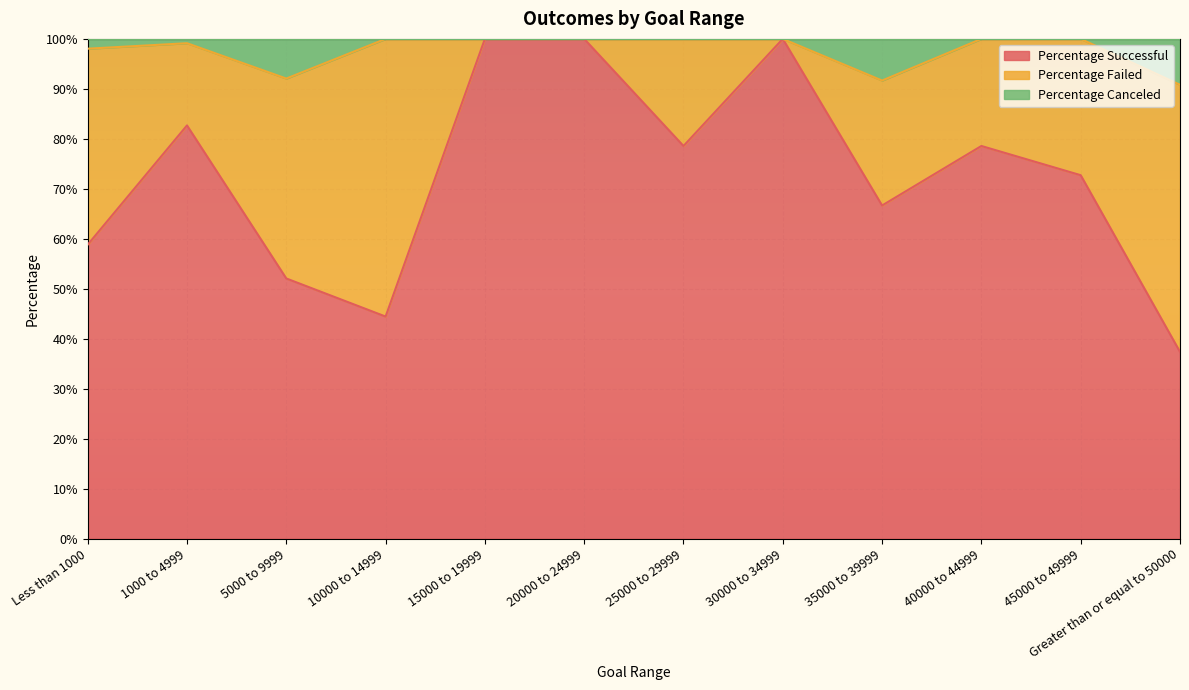

At which category is the sum across all series the highest?

15000 to 19999